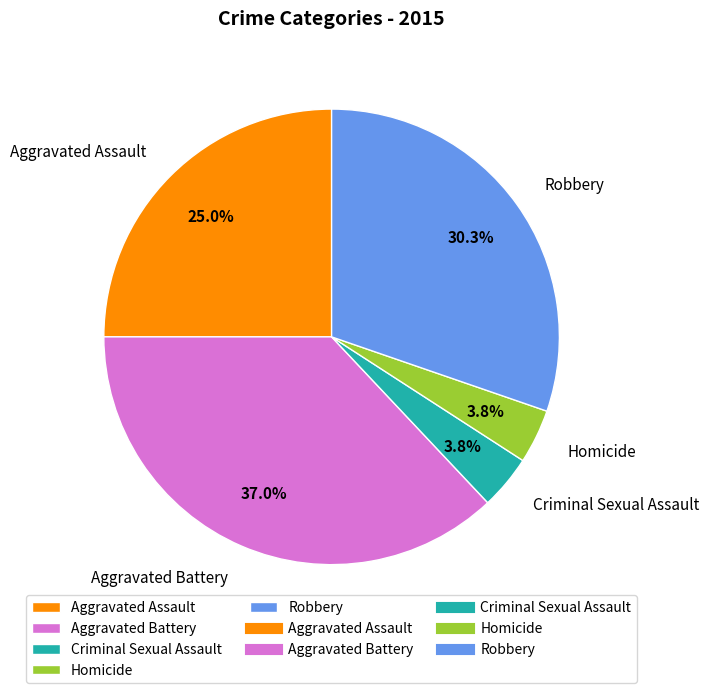

Approximately how many times larger is the value at Criminal Sexual Assault compared to Aggravated Battery?

0.1